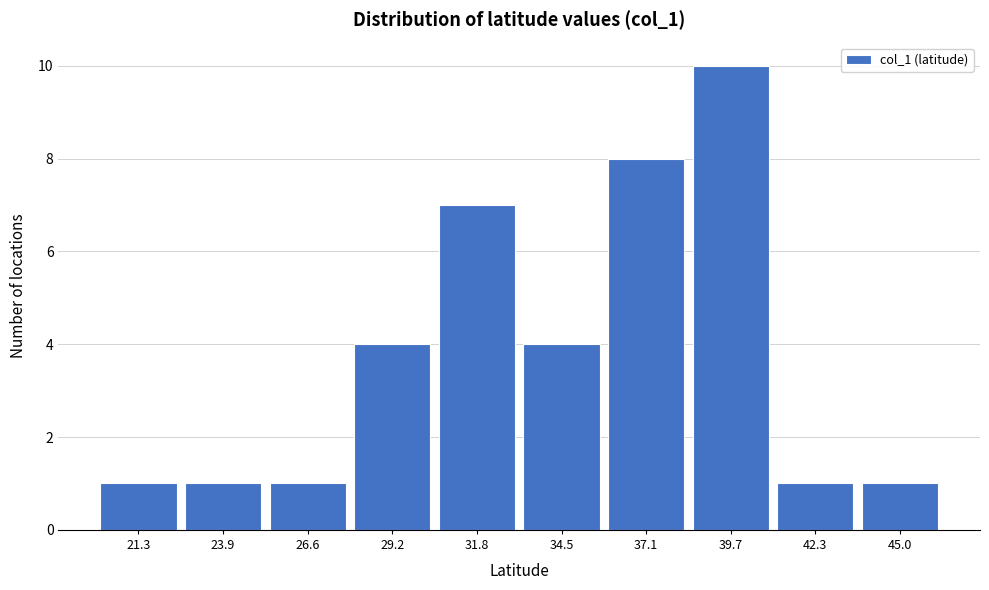

Reading left to right, transcribe all the data shown in this chart.

1	1	1	4	7	4	8	10	1	1